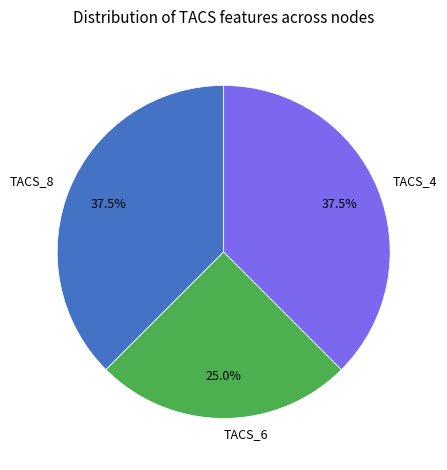

What percentage do TACS_4 and TACS_6 together represent?

62.5%